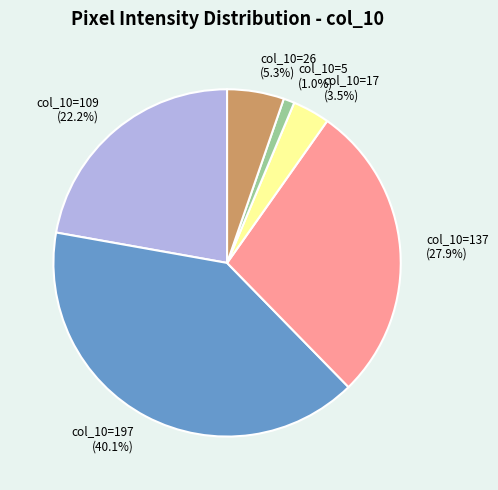

Which category has the biggest portion of the pie?

col_10=197 (40.1%)